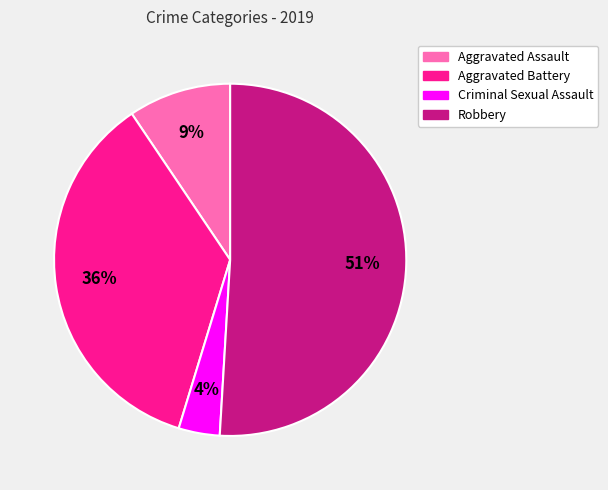

Rank the categories by value from lowest to highest.

Criminal Sexual Assault, Aggravated Assault, Aggravated Battery, Robbery